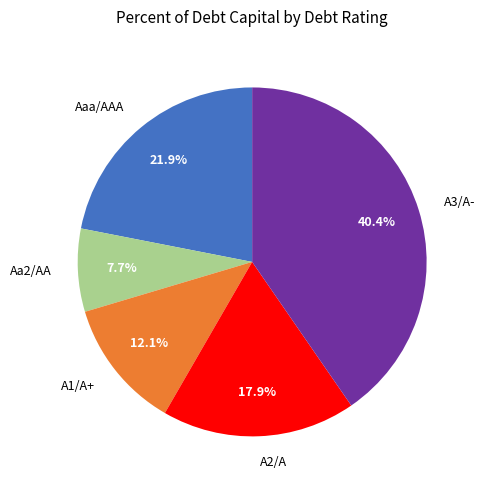

How many segments does this pie chart have?

5